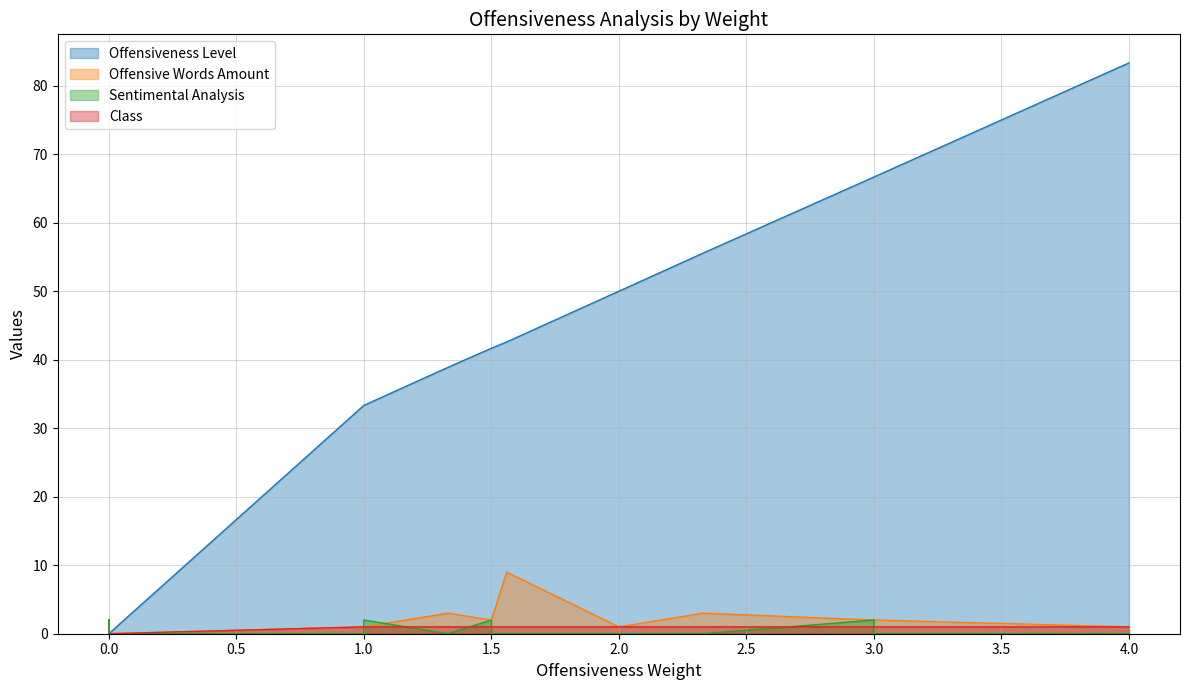

What is the sum of all Class values?

16.0